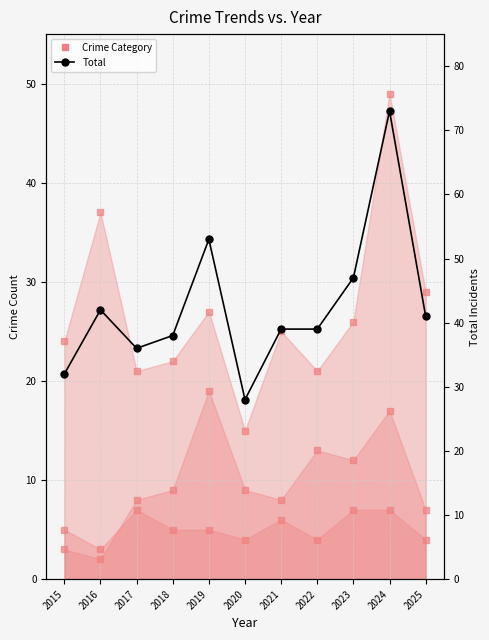

At how many categories does at least one series exceed 40?

5